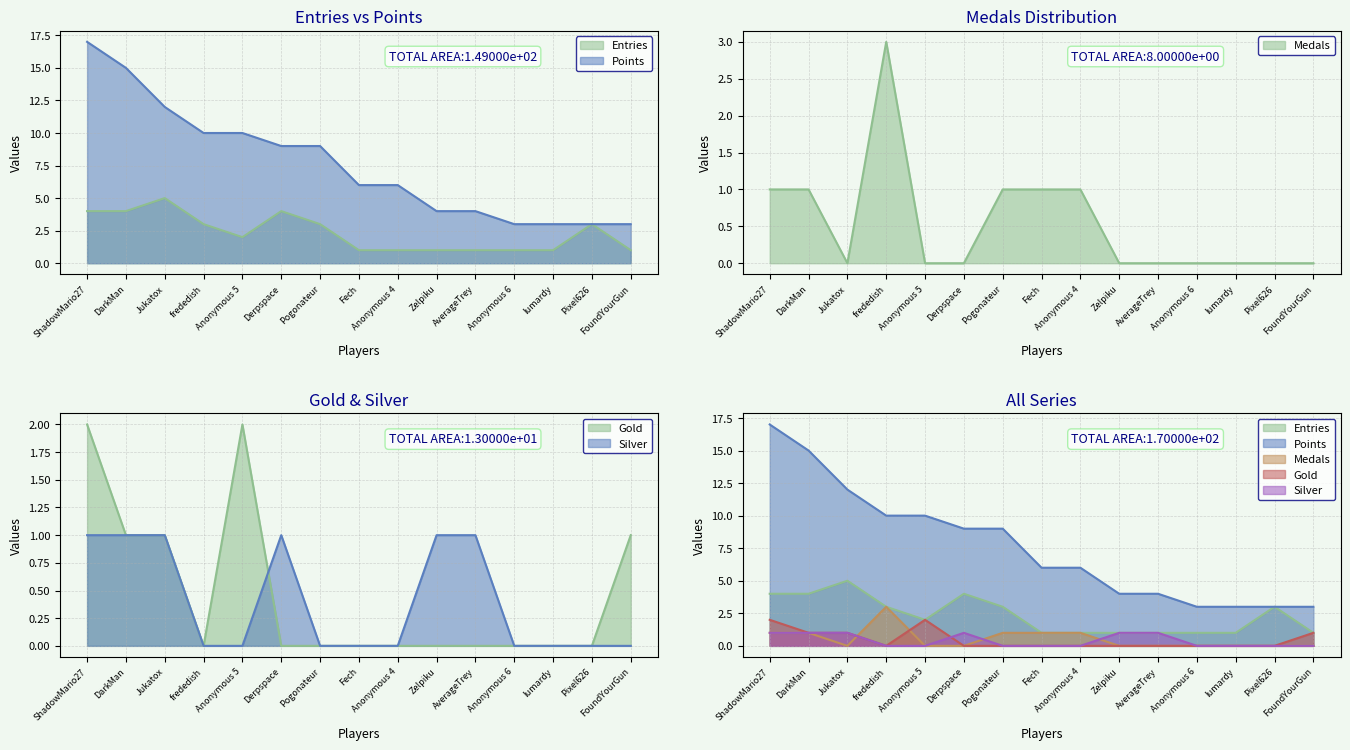

Between Fech and lumardy, which is larger?

Fech